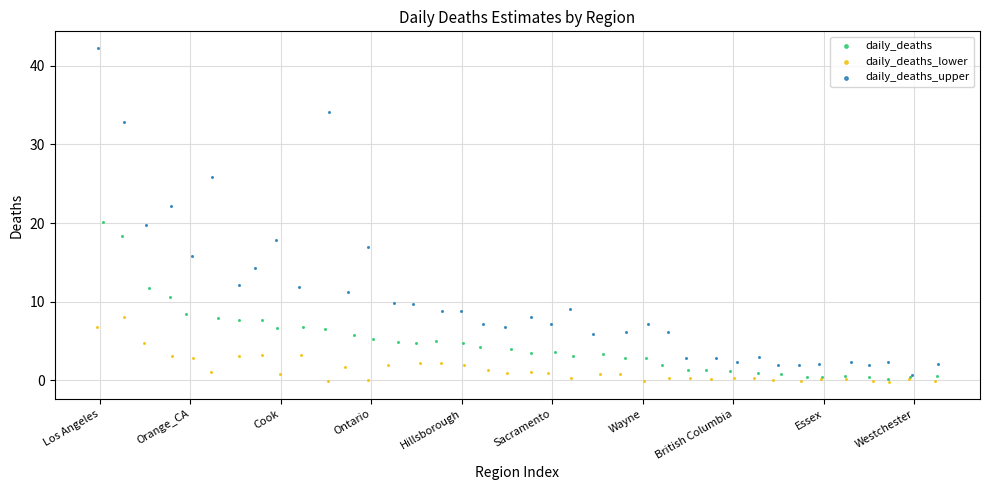

Which series reaches the maximum Y coordinate?

daily_deaths_upper